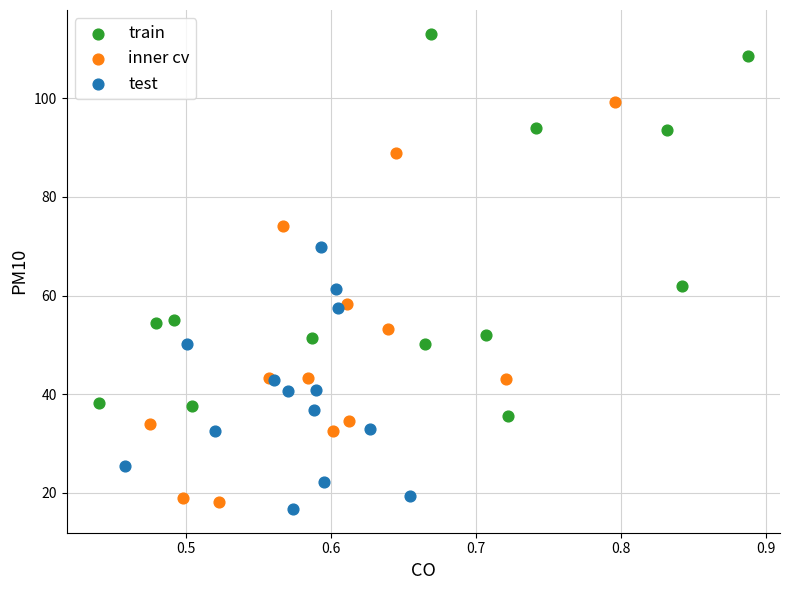

Which series reaches the maximum Y coordinate?

train